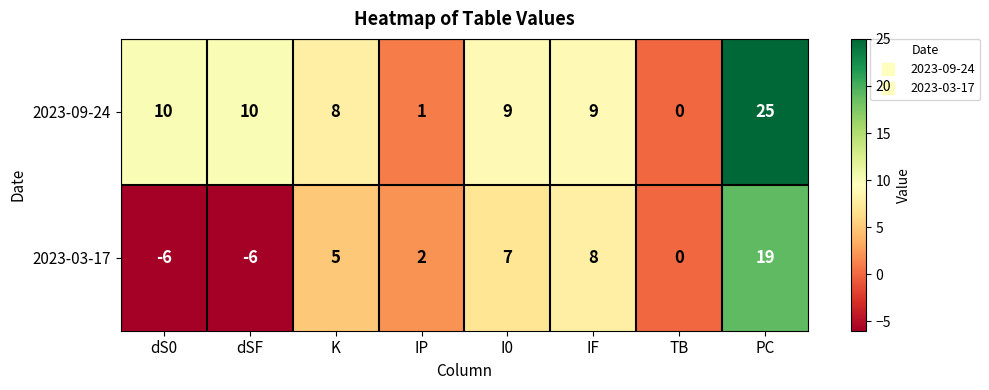

The 2023-09-24 series shows 25 at PC. True or false?

True